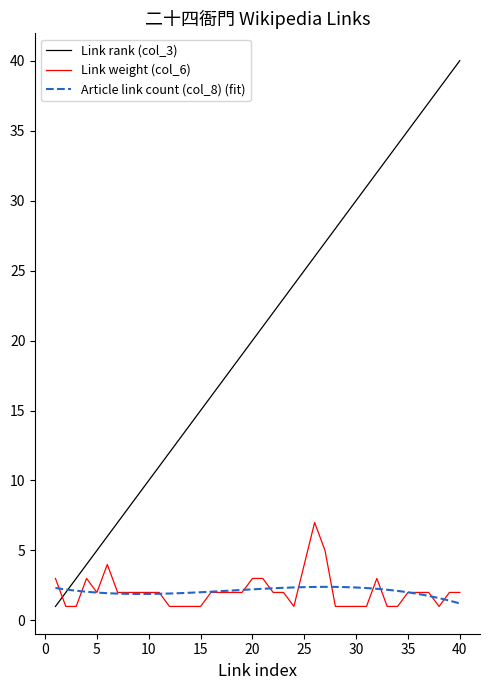

What is the highest value of the Article link count (col_8) (fit) series?

2.4